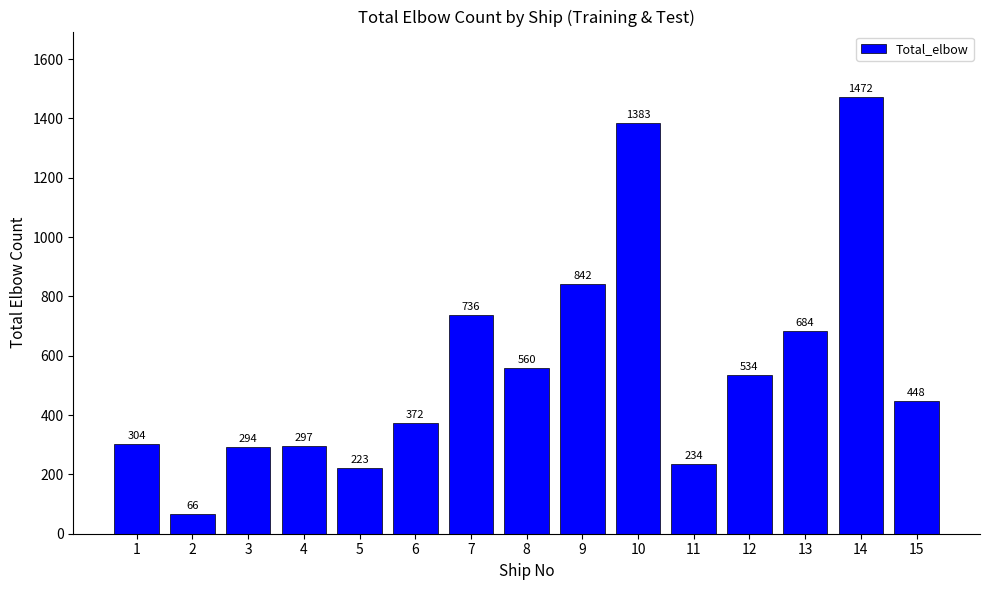

Rank the categories by value from highest to lowest.

14, 10, 9, 7, 13, 8, 12, 15, 6, 1, 4, 3, 11, 5, 2